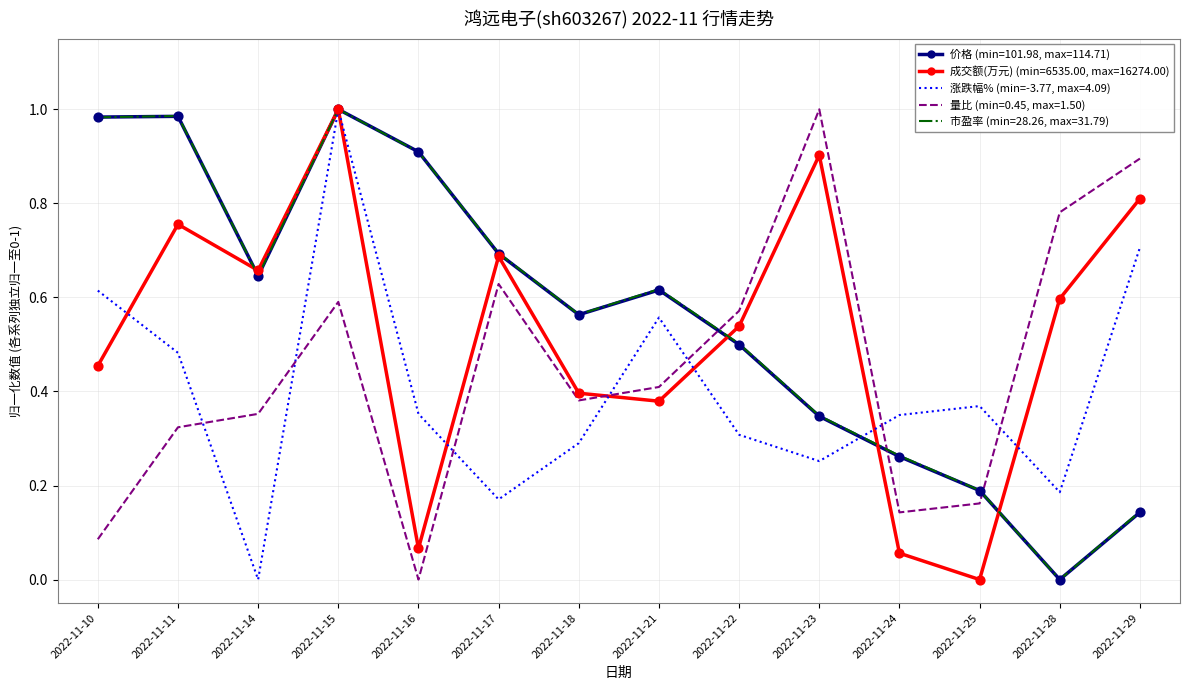

Between 2022-11-14 and 2022-11-17, which series saw the biggest shift?

量比 (min=0.45, max=1.50)